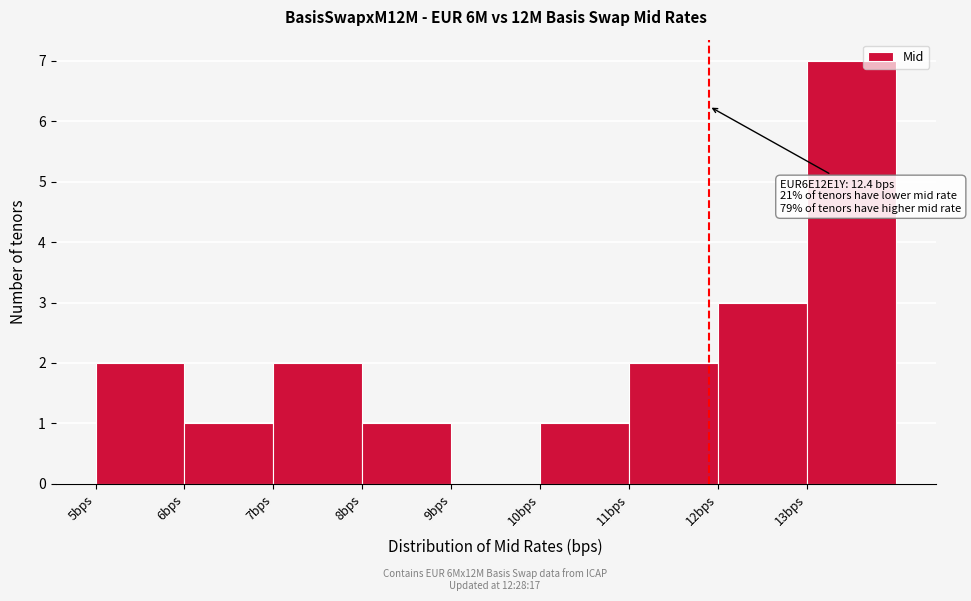

Reading left to right, what are all the values shown in this chart?

5bps=2	6bps=1	7bps=2	8bps=1	9bps=0	10bps=1	11bps=2	12bps=3	13bps=7